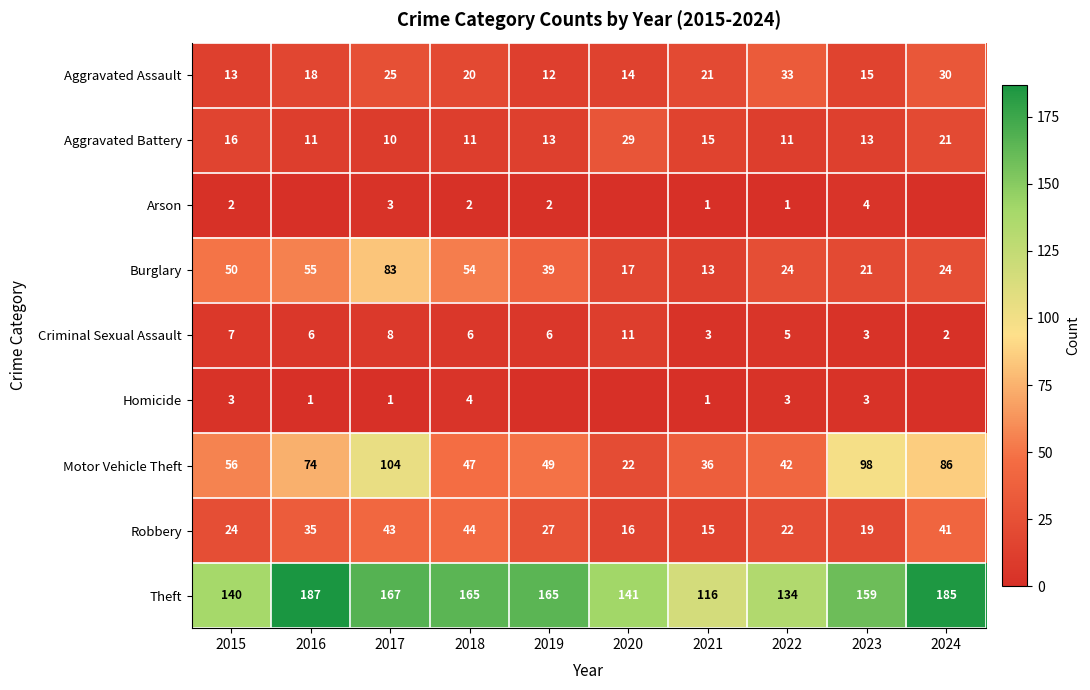

What is the sum of the Robbery values at 2016 and 2019?

62